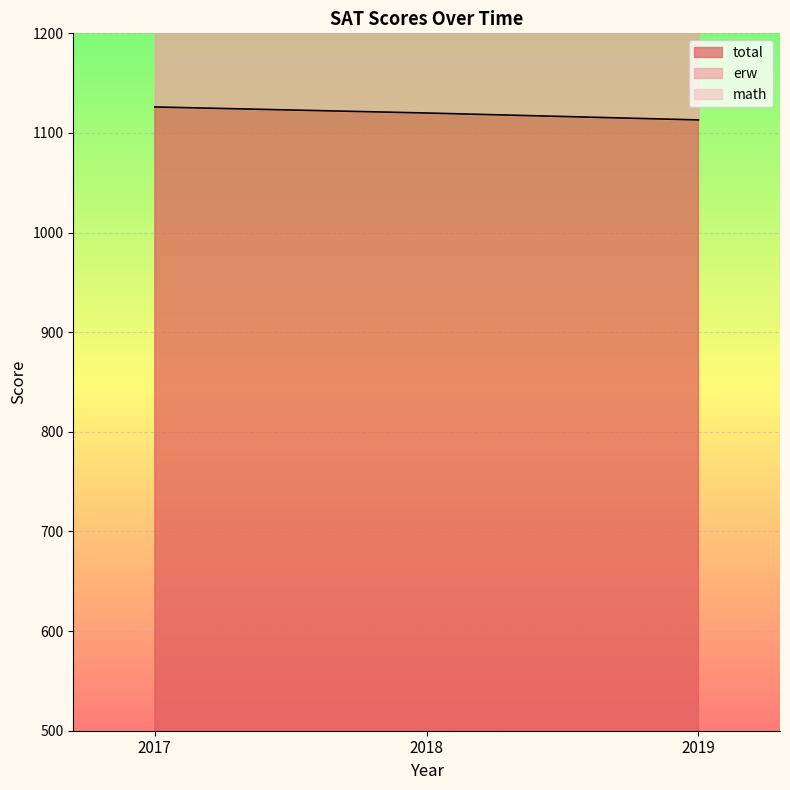

What is the lowest value of the total series?

1113.1